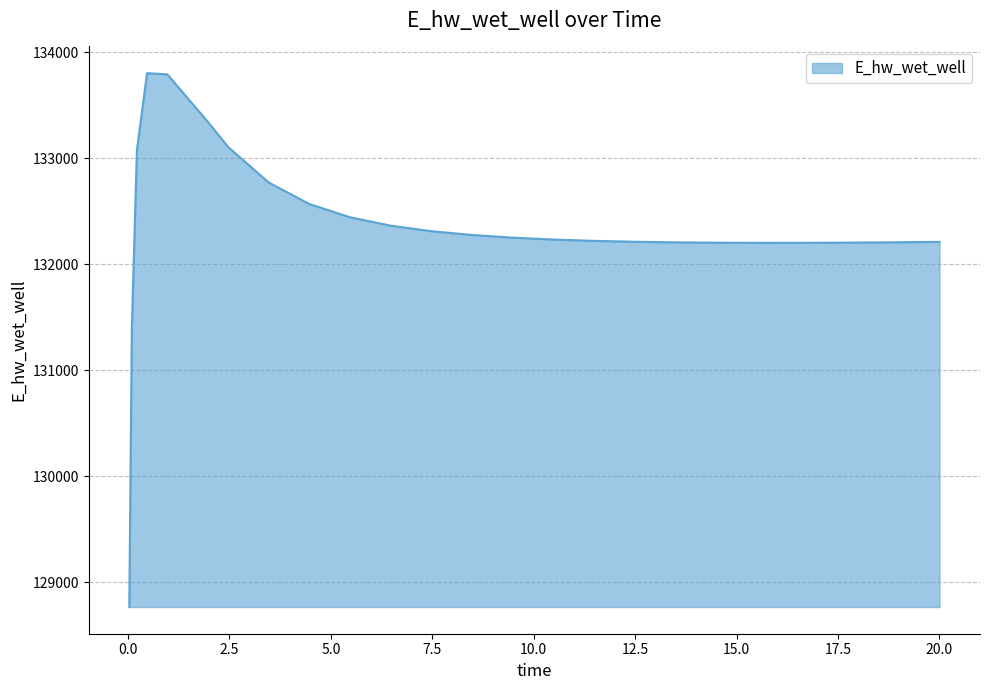

How many values exceed 132233?

13